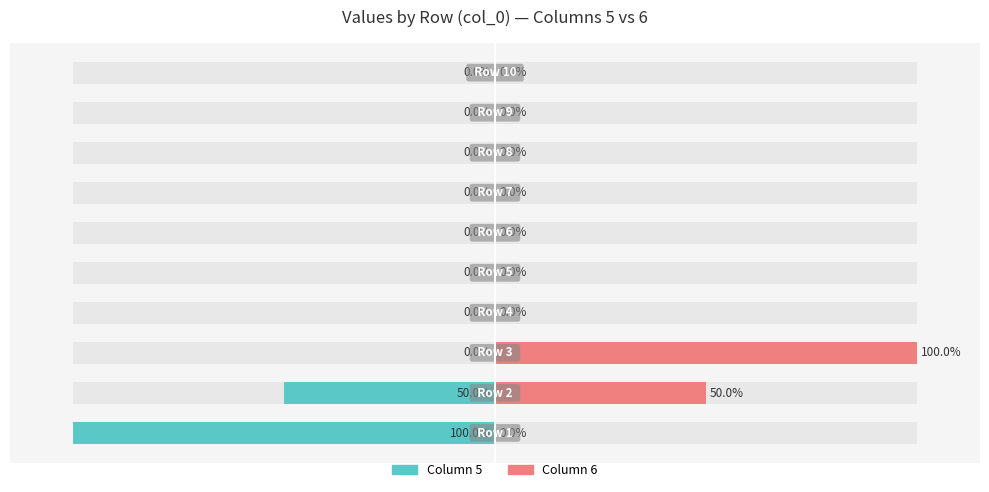

Reading left to right, extract all data points from this chart.

Col 5 (left): 0=-100	1=-50	2=0	3=0	4=0	5=0	6=0	7=0	8=0	9=0
Col 6 (right): 0=0	1=50	2=100	3=0	4=0	5=0	6=0	7=0	8=0	9=0